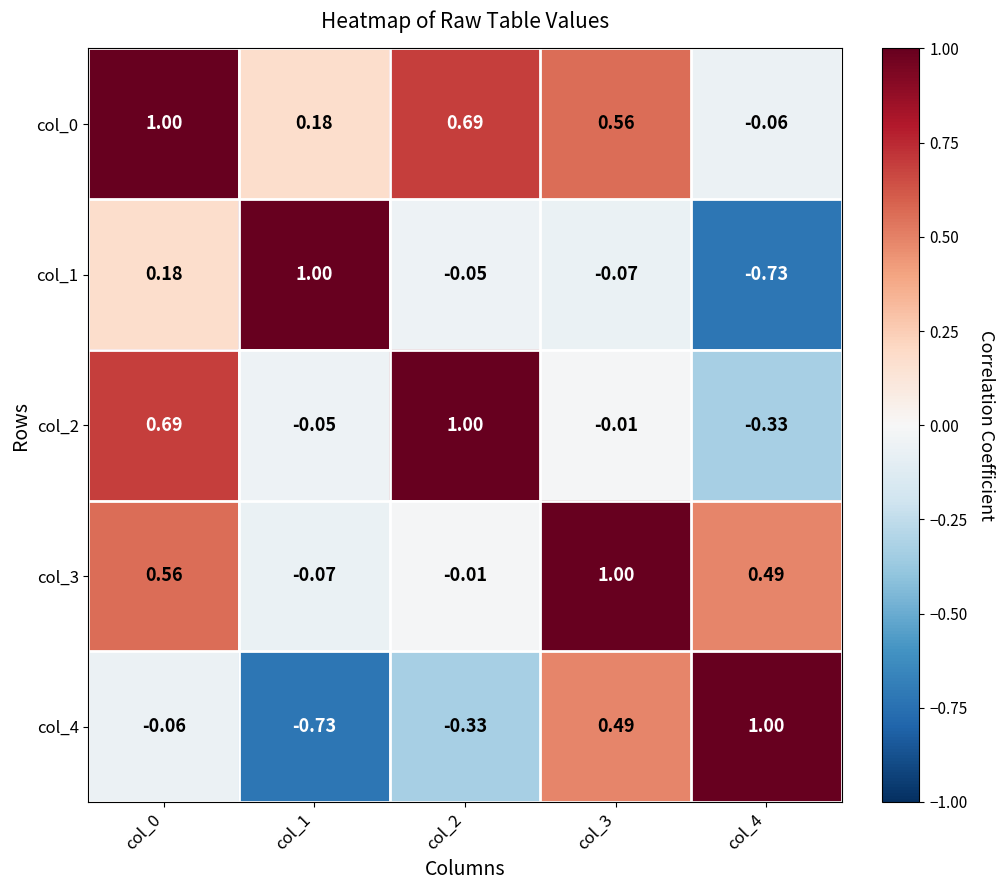

At how many categories does at least one series exceed 0?

5